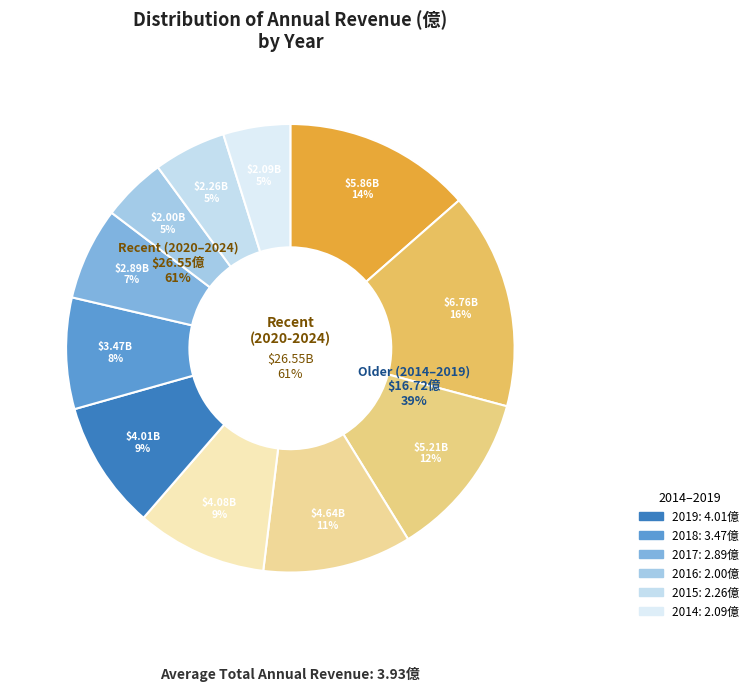

How much of the chart is everything except 2014?

95.2%